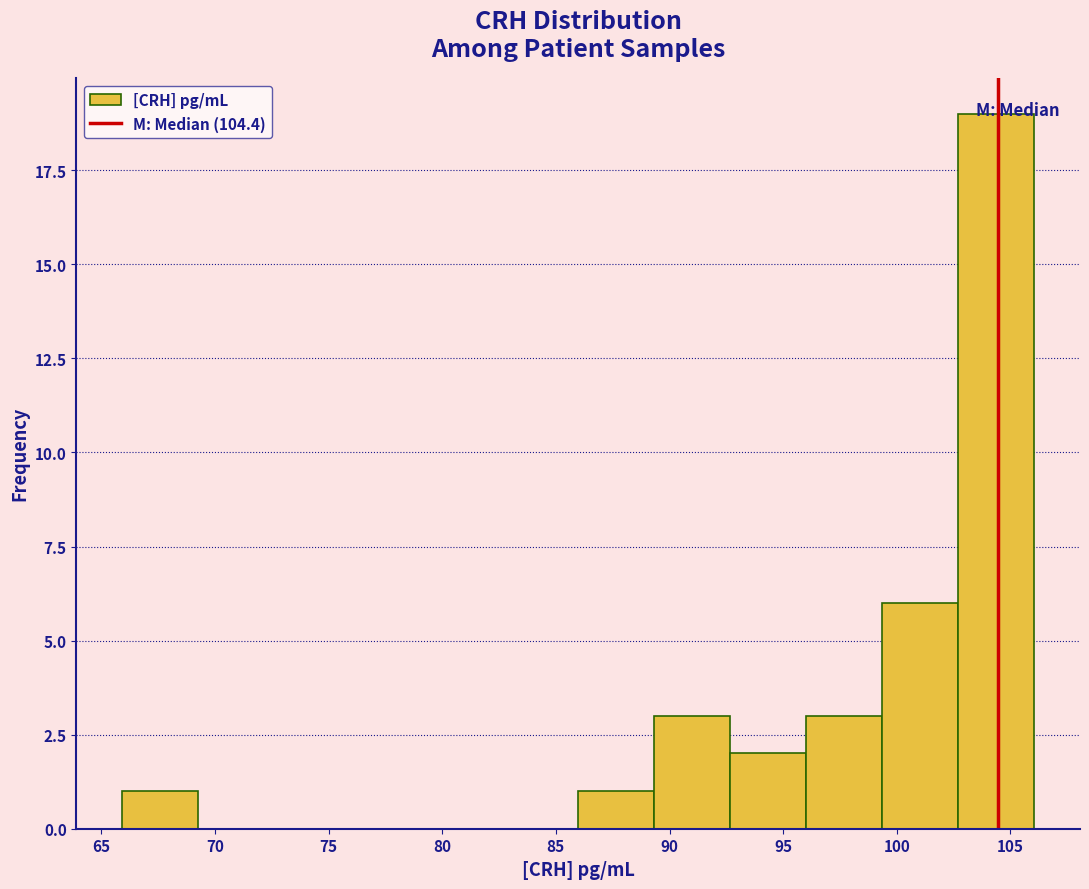

Reading left to right, transcribe this chart: for each bar, give the range it covers on the x-axis and its height. Neither the bar edges nor the heights are printed on the chart, so give them approximately, as read against the axes.

66.0 to 69.5: 1
69.5 to 72.5: 0
72.5 to 76.0: 0
76.0 to 79.5: 0
79.5 to 82.5: 0
82.5 to 86.0: 0
86.0 to 89.5: 1
89.5 to 92.5: 3
92.5 to 96.0: 2
96.0 to 99.5: 3
99.5 to 102.5: 6
102.5 to 106.0: 19